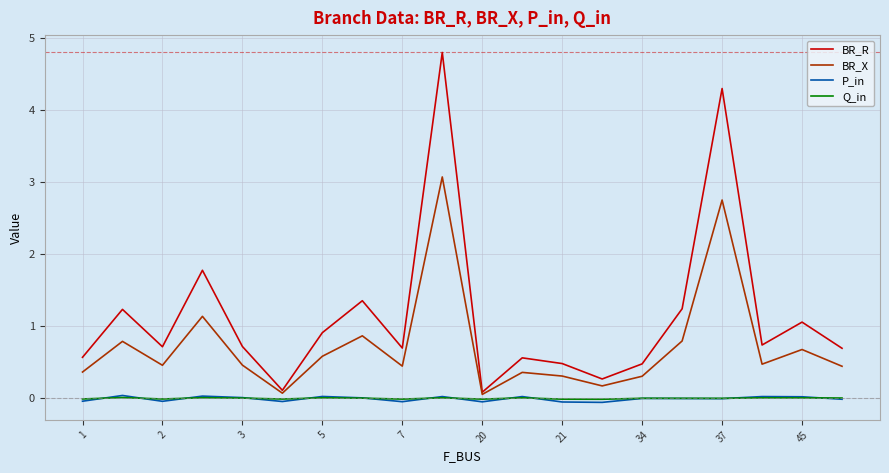

Which series has the largest range (max minus min)?

BR_R